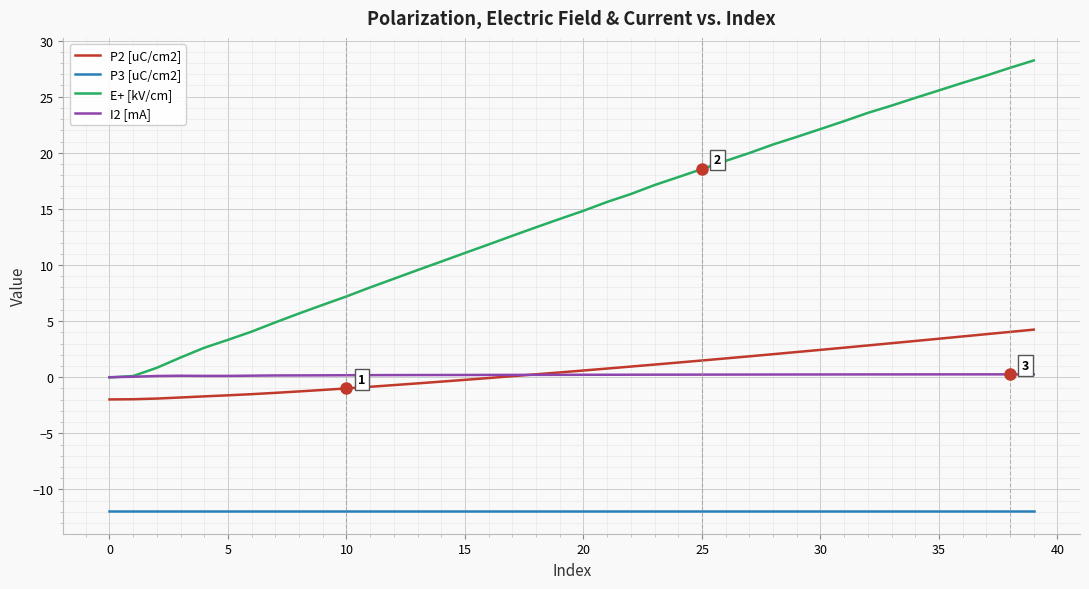

Which series has the widest spread of values?

E+ [kV/cm]